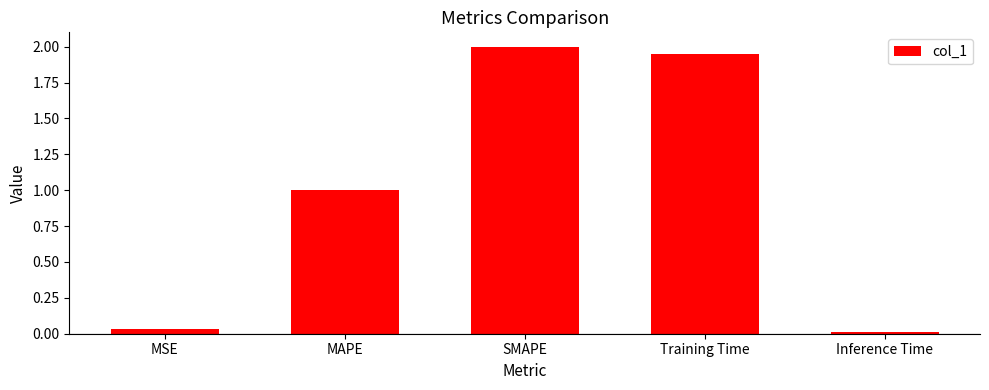

What position from the right is MSE?

5